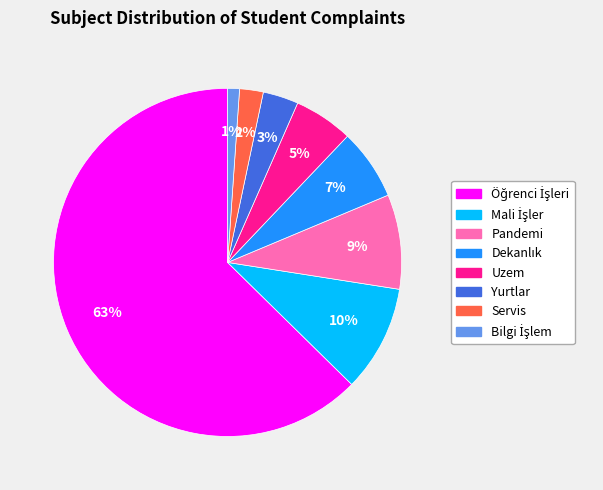

To the nearest percent, what is the difference between the largest and smallest slice percentages?

62%